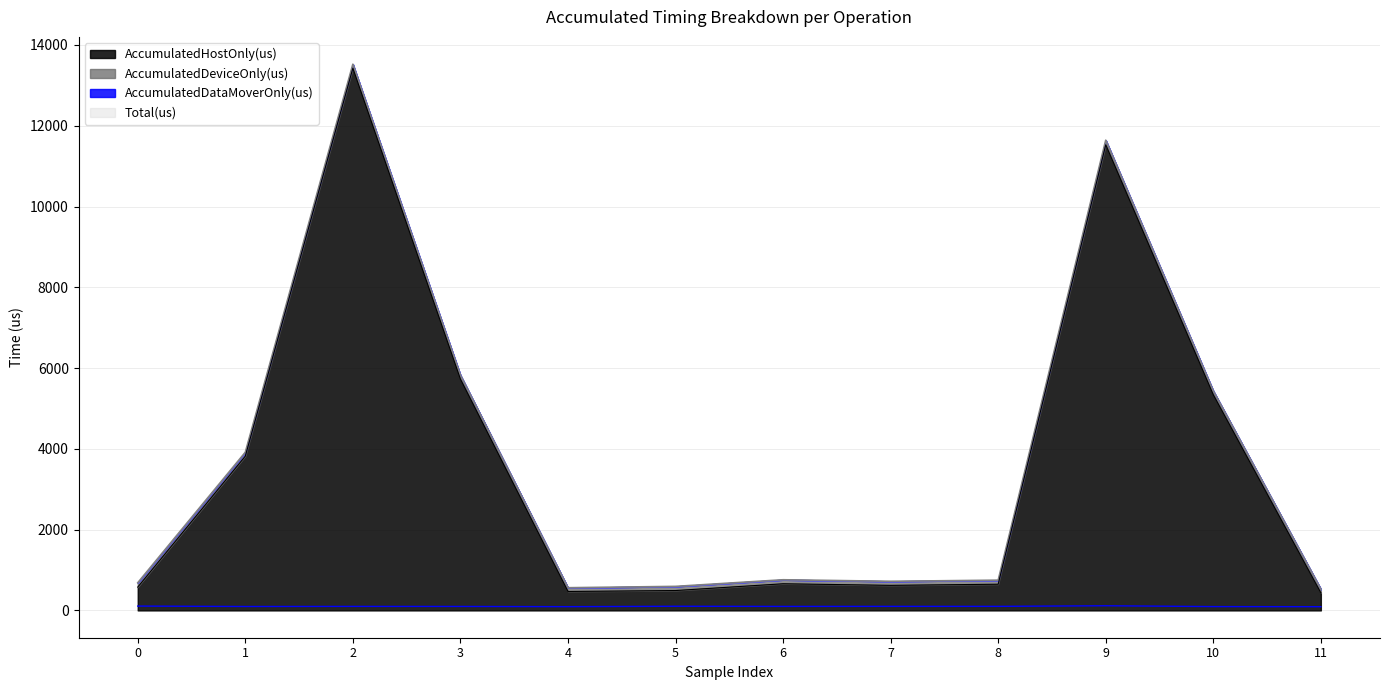

Reading left to right, list all the values displayed in this chart.

AccumulatedHostOnly(us): 577.7	3818.8	13424.4	5726.5	468.9	492.1	659.8	620.6	648.8	11527.5	5338.1	434.0
AccumulatedDeviceOnly(us): 107.3	97.2	99.6	98.5	93.1	102.9	99.2	100.4	100.2	115.5	94.9	92.0
Total(us): 685.0	3916.0	13524.0	5825.0	562.0	595.0	759.0	721.0	749.0	11643.0	5433.0	526.0